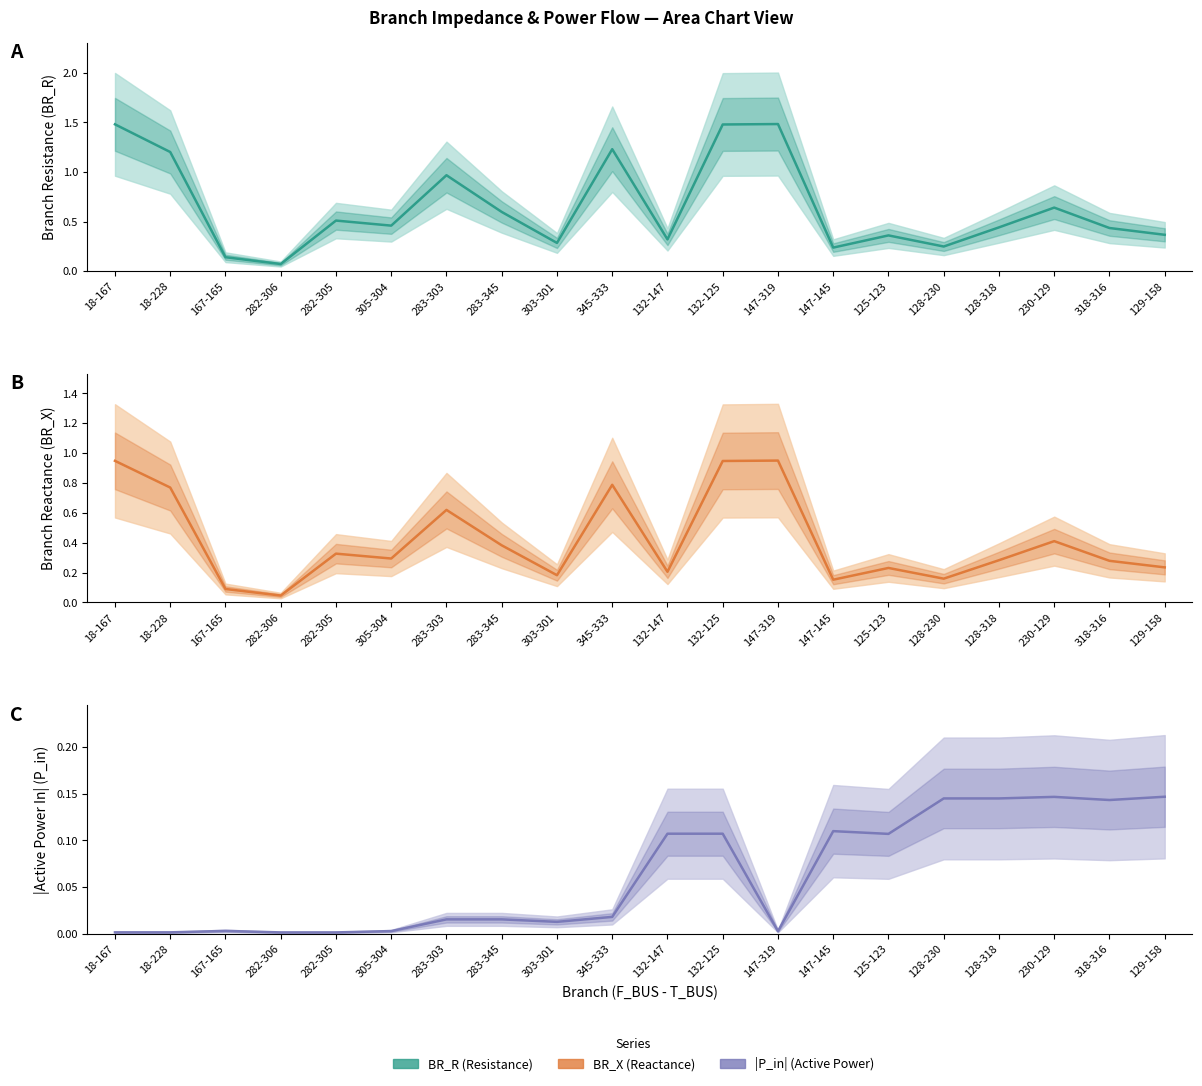

Which series has the largest range (max minus min)?

BR_R